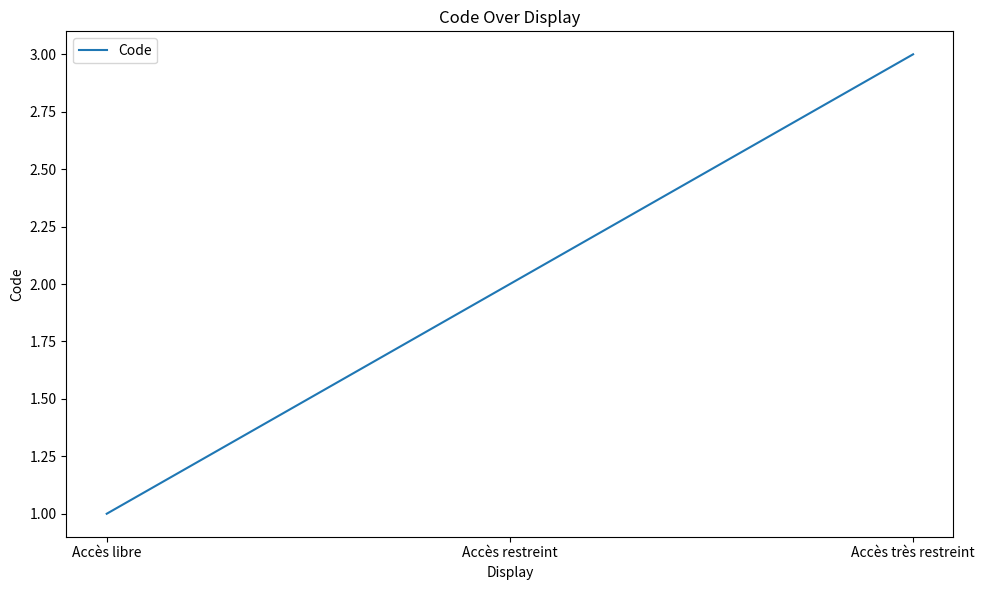

Reading left to right, what are all the values shown in this chart?

1	2	3